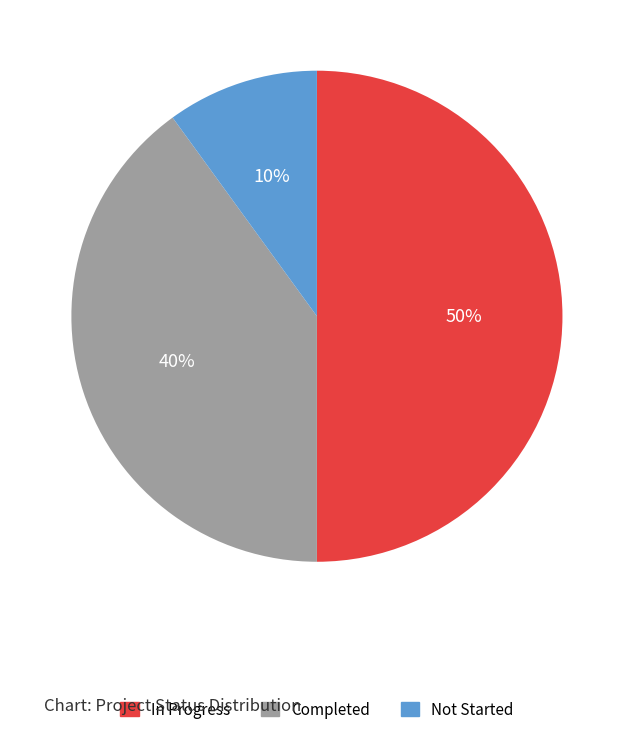

To the nearest percent, what is the difference between the In Progress and Completed slice percentages?

10%